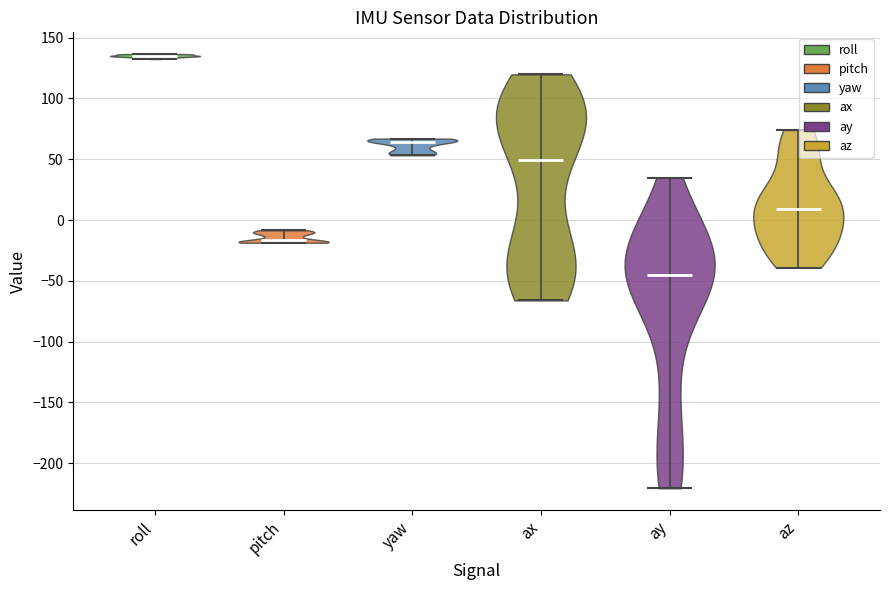

Reading left to right, read every violin against the y-axis: where its median line is, and the lowest and highest points it reaches. The values are not printed on the chart, so give them approximately, as read against the axis.

roll: median line 135, lowest point 130, highest point 135
pitch: median line -15, lowest point -20, highest point -10
yaw: median line 65, lowest point 55, highest point 65
ax: median line 50, lowest point -65, highest point 120
ay: median line -45, lowest point -220, highest point 35
az: median line 10, lowest point -40, highest point 75